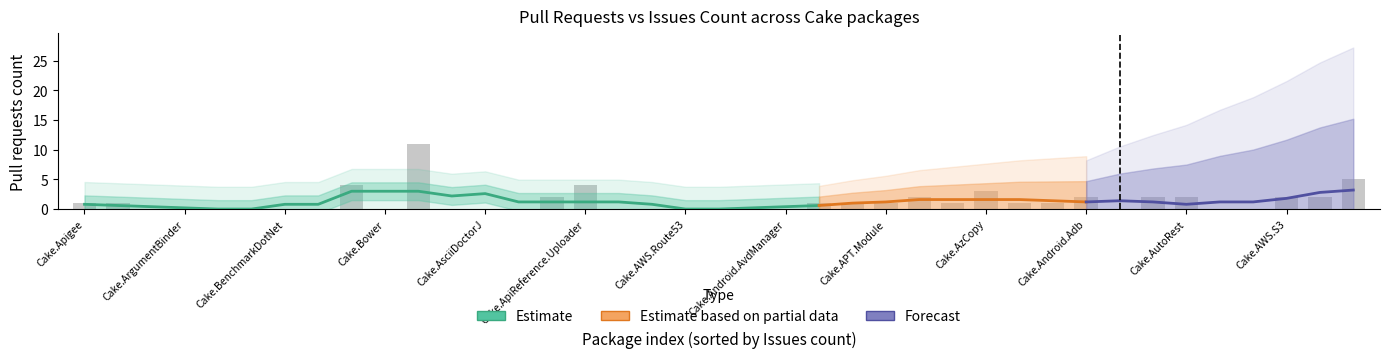

Does the chart contain stacked bars?

No